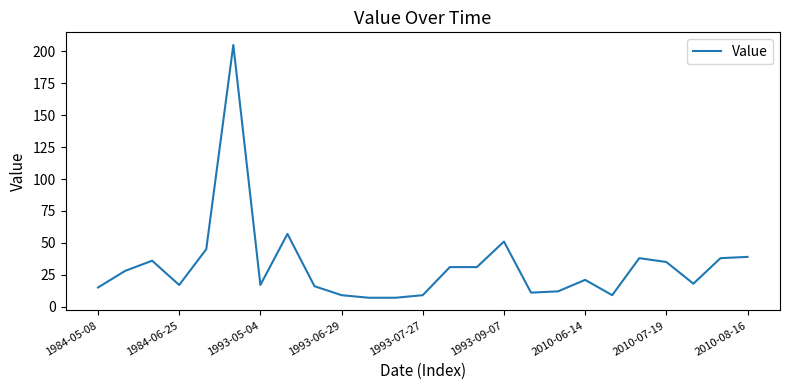

What is the minimum value shown in the chart?

7